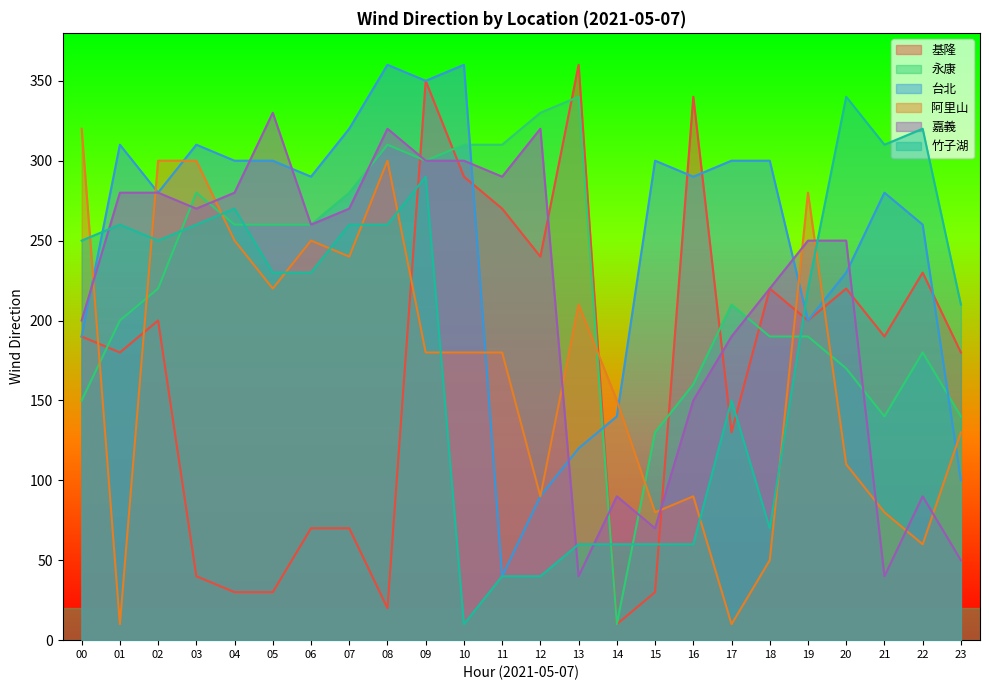

What is the difference between the maximum and minimum values in the 永康 series?

330